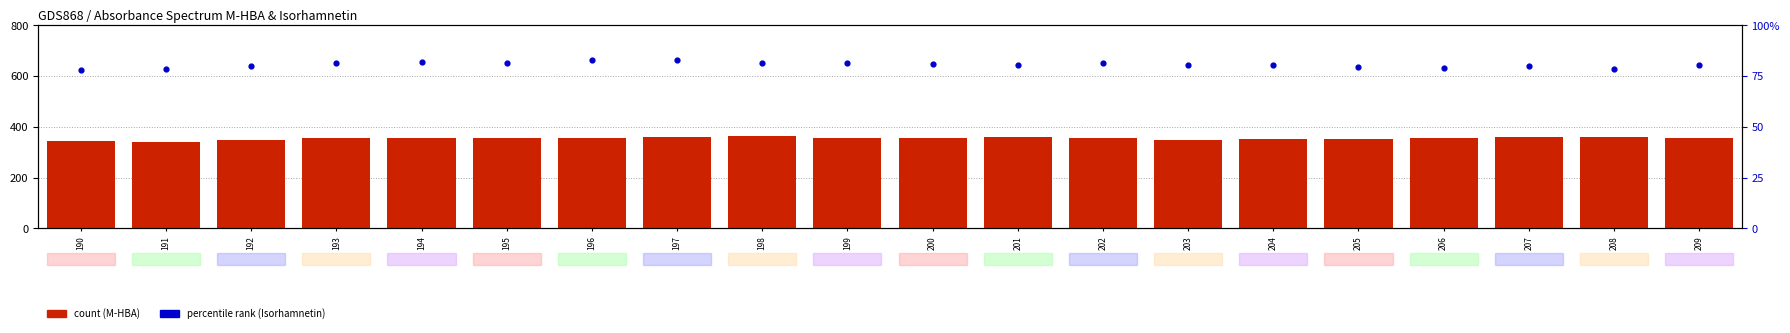

Which series has the widest spread of Y values?

M-HBA (count)